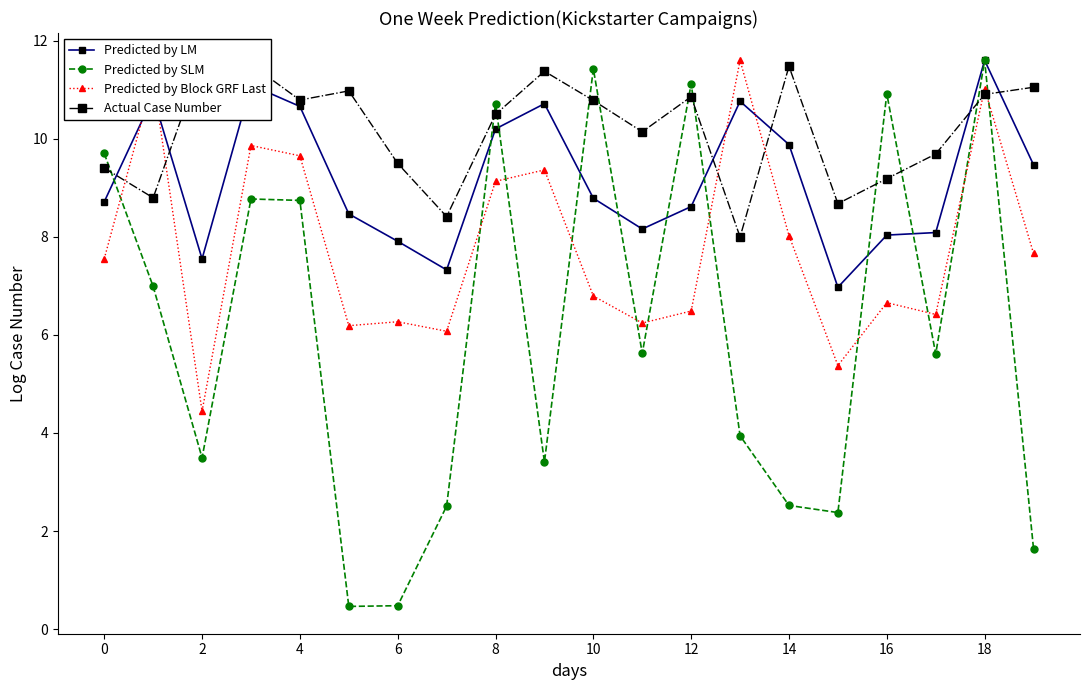

What is the value of the Actual Case Number point at the 2nd from the left?

8.8